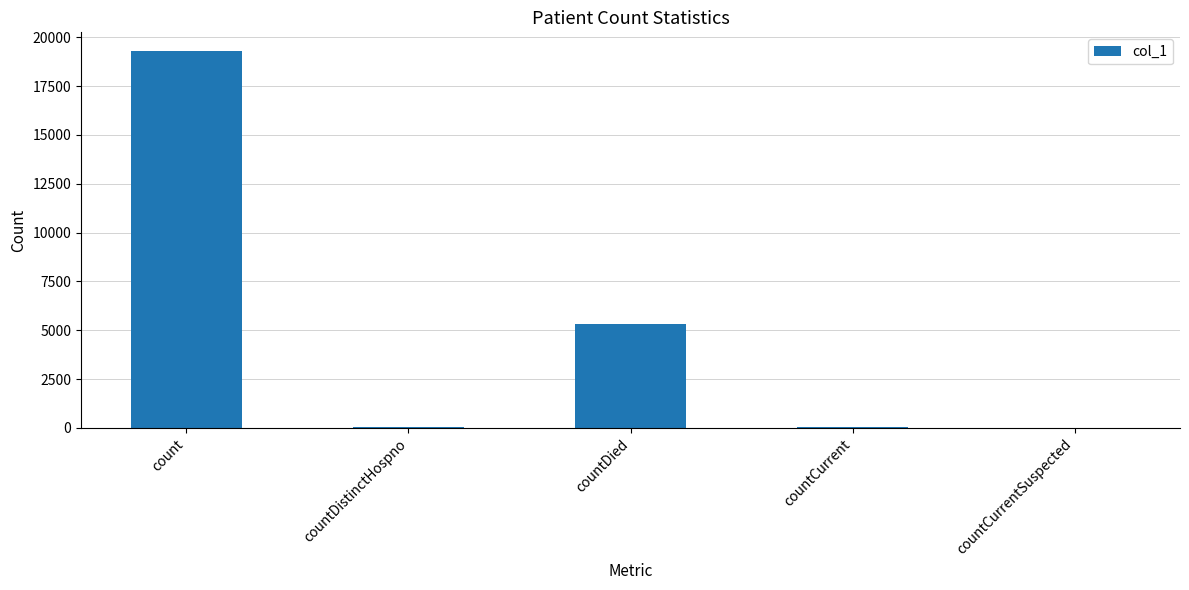

Between countDistinctHospno and countDied, which is larger?

countDied